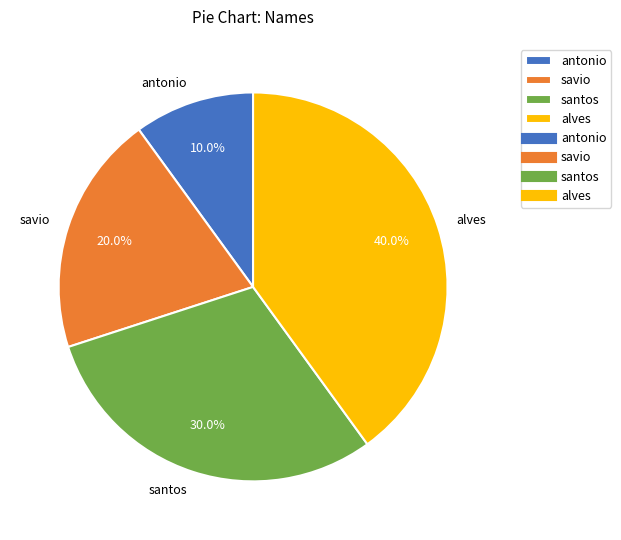

Does any single category account for the majority?

No